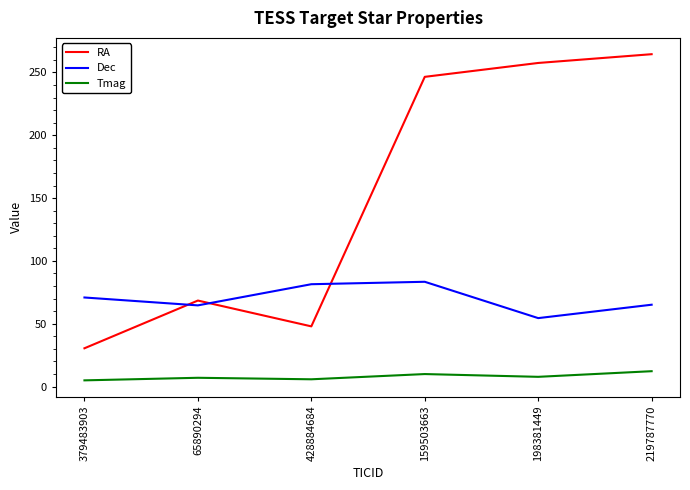

What is the greatest value displayed?

264.5